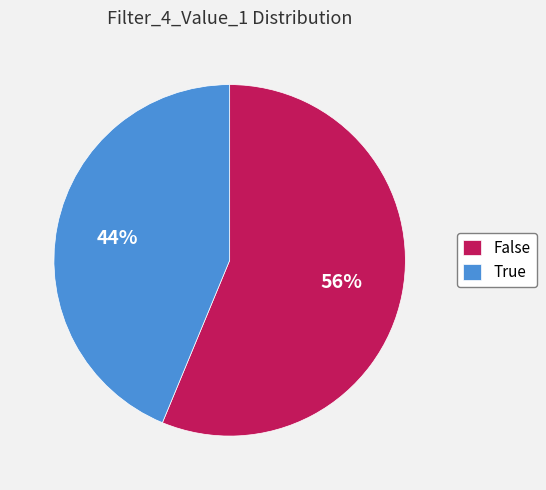

Rank the categories by value from lowest to highest.

True, False